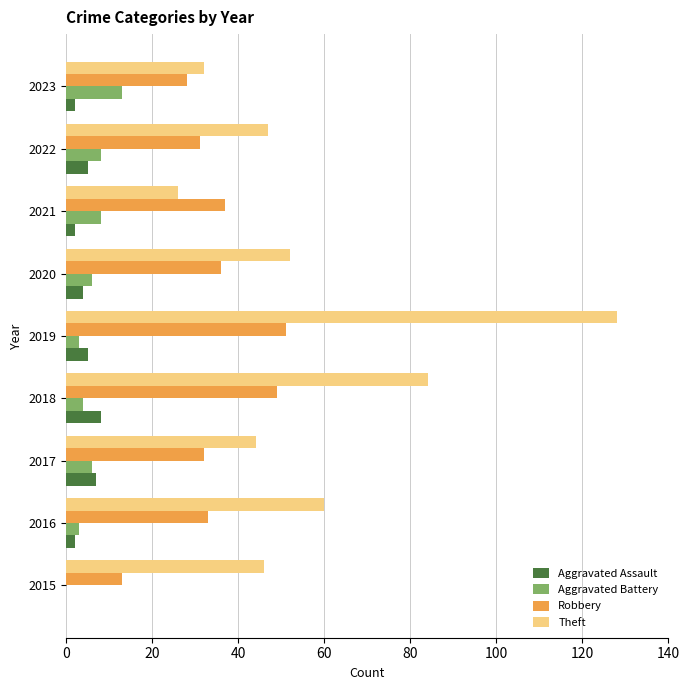

What is the total value across all series at 2019?

187